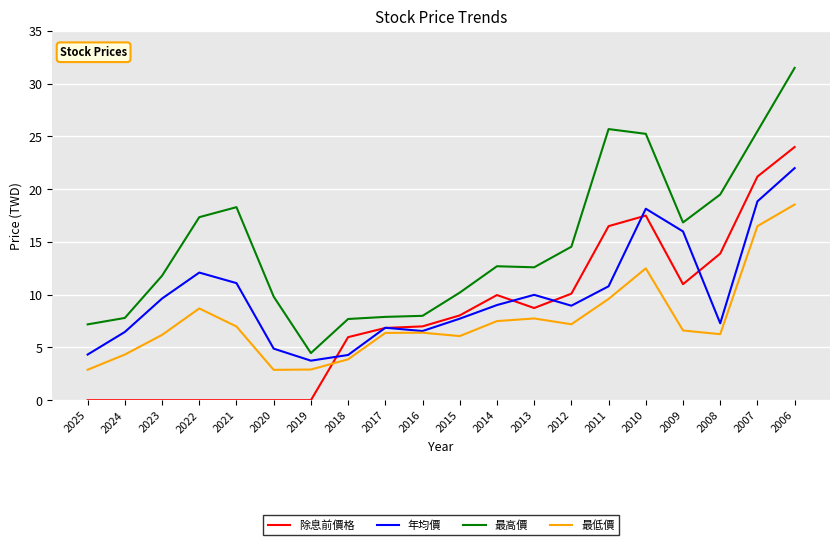

What is the maximum value shown in the chart?

31.5